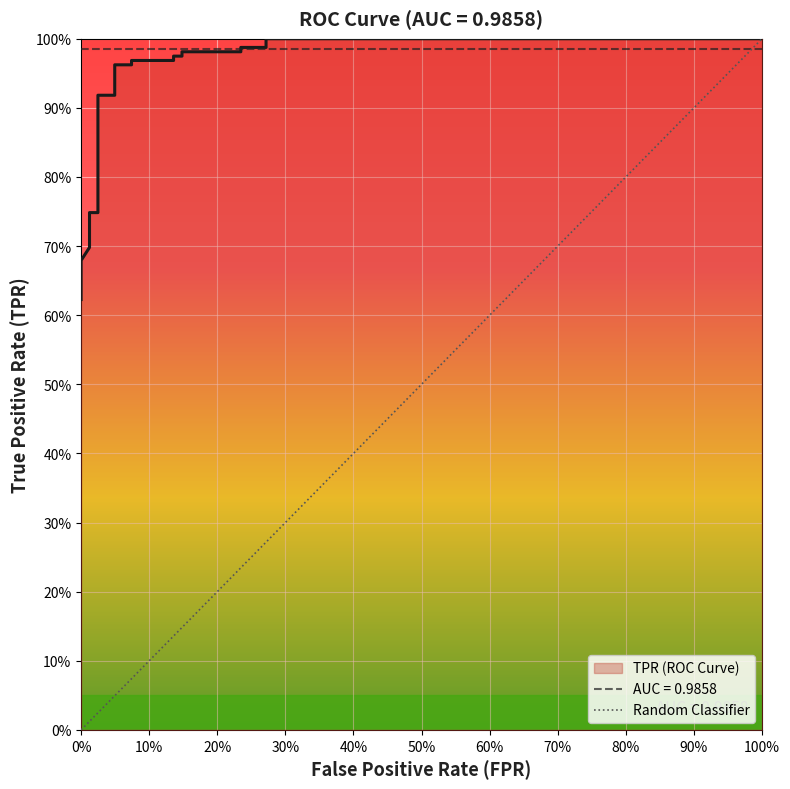

What is the sum of the values at 19 and 9?

1.8